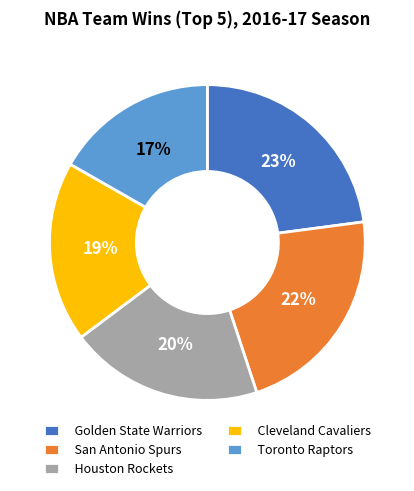

Is the sum of Houston Rockets and Toronto Raptors greater than half?

No